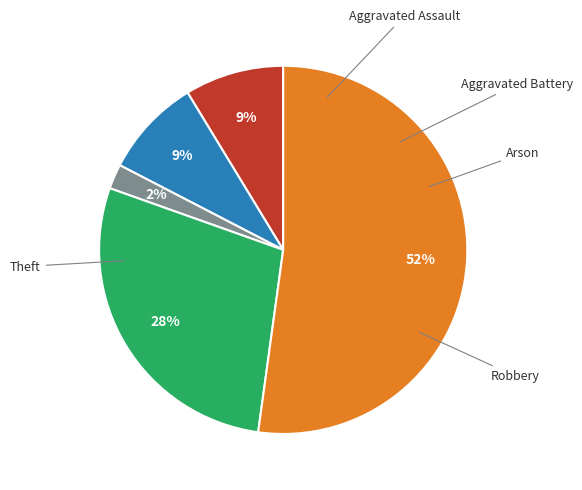

Is there a majority slice in this chart?

Yes